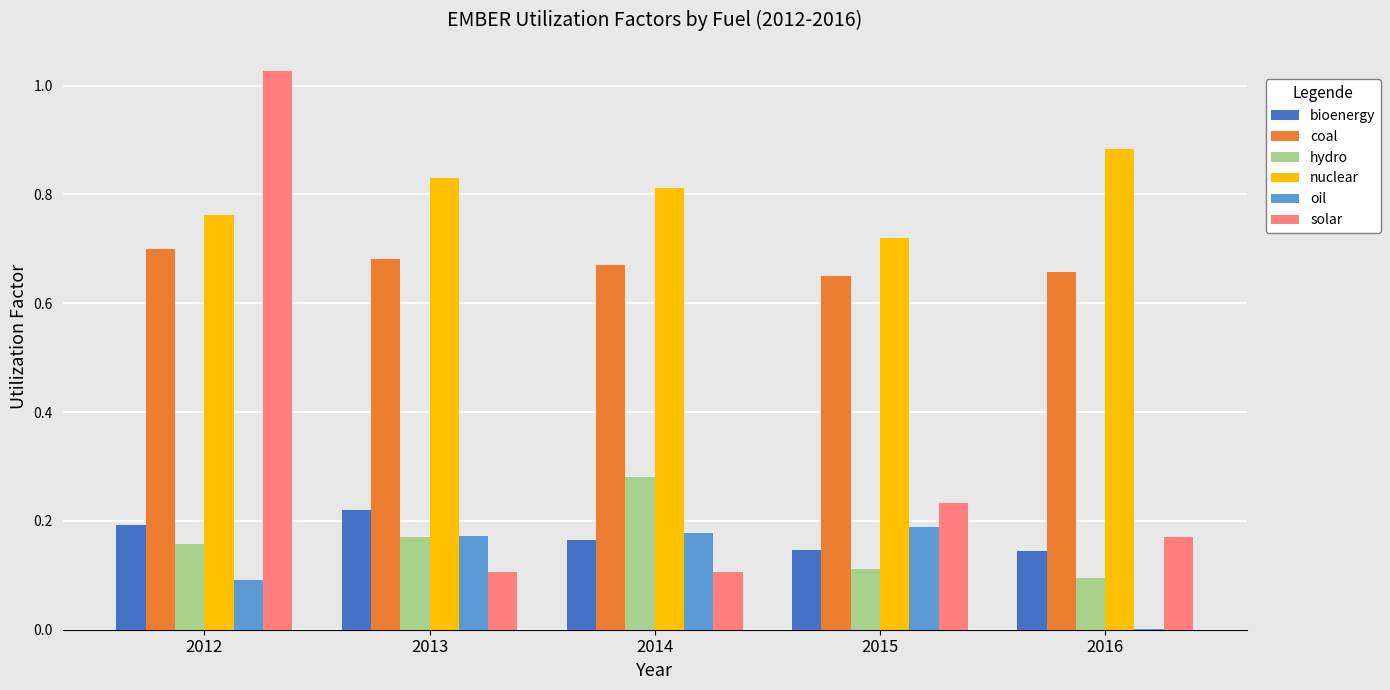

The coal series shows 0.5 at 2012. True or false?

False